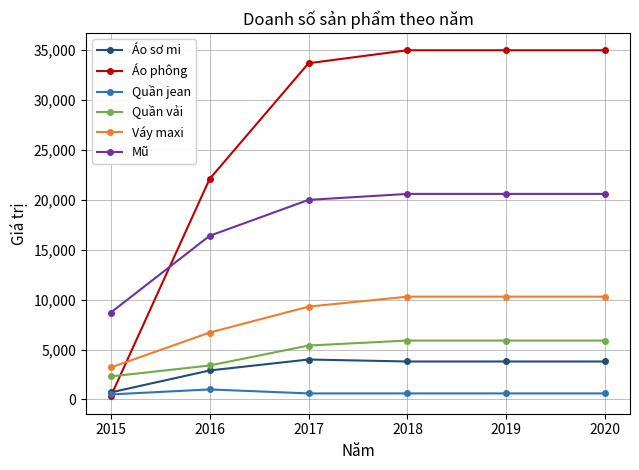

What is the total value across all series at 2018?

76200